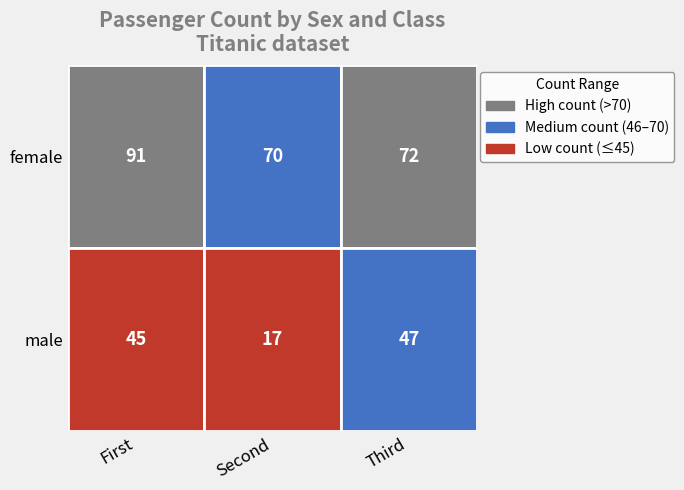

Which series has the largest total across all categories?

female